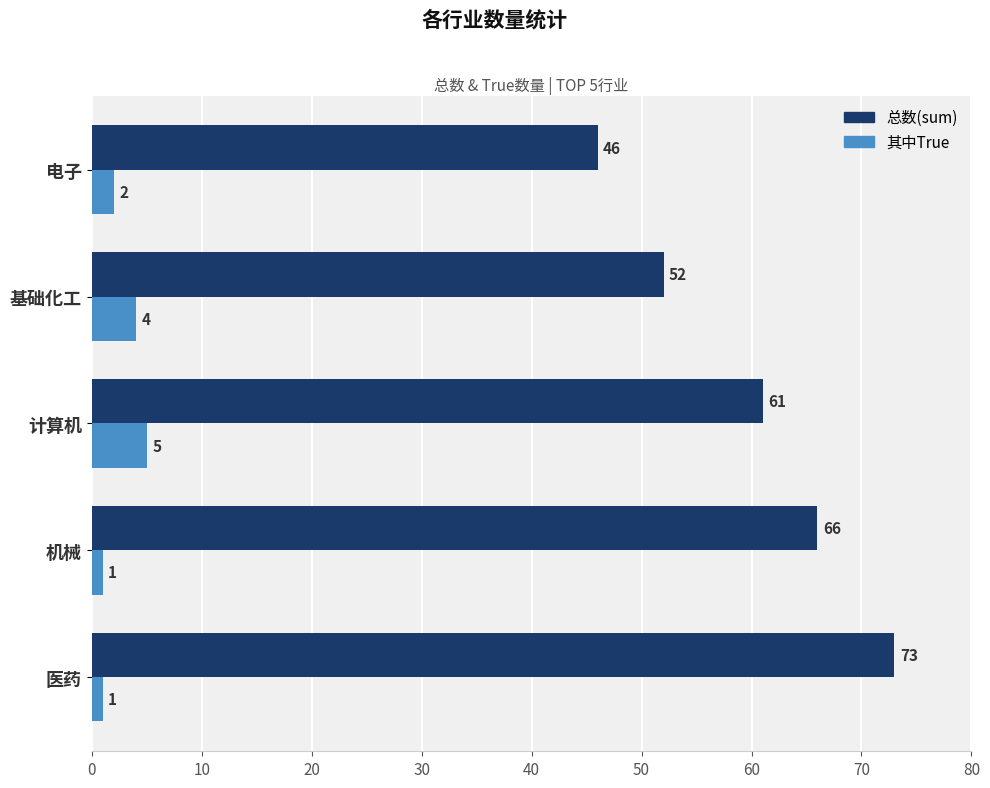

Which series has the largest range (max minus min)?

总数(sum)